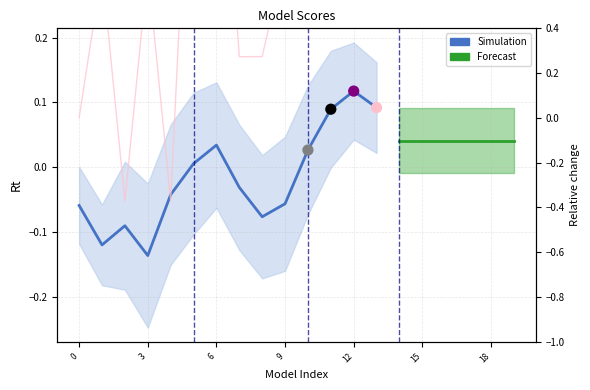

Which has a higher value, 11 or 7?

11